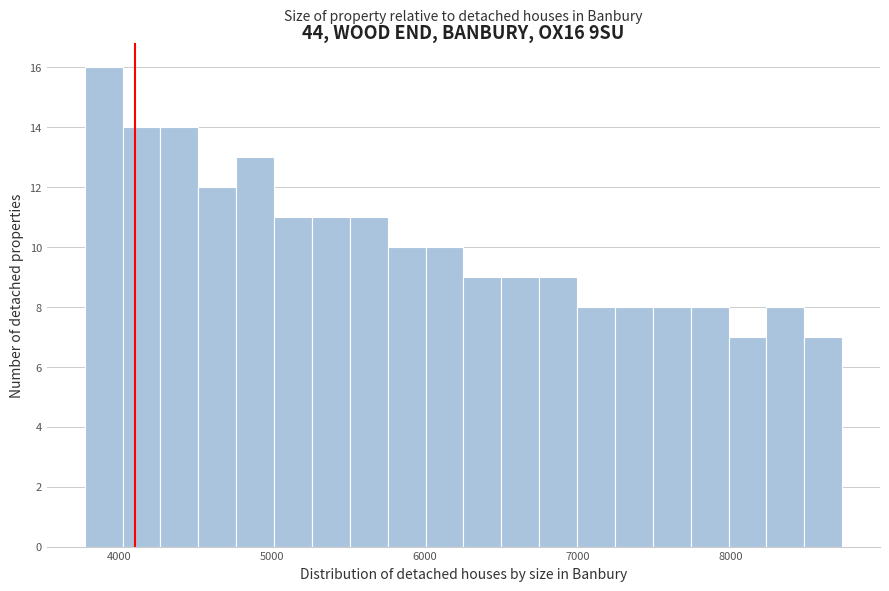

Around what value on the x-axis is the tallest bar? Give the approximate position of its centre, as read against the axis.

3900